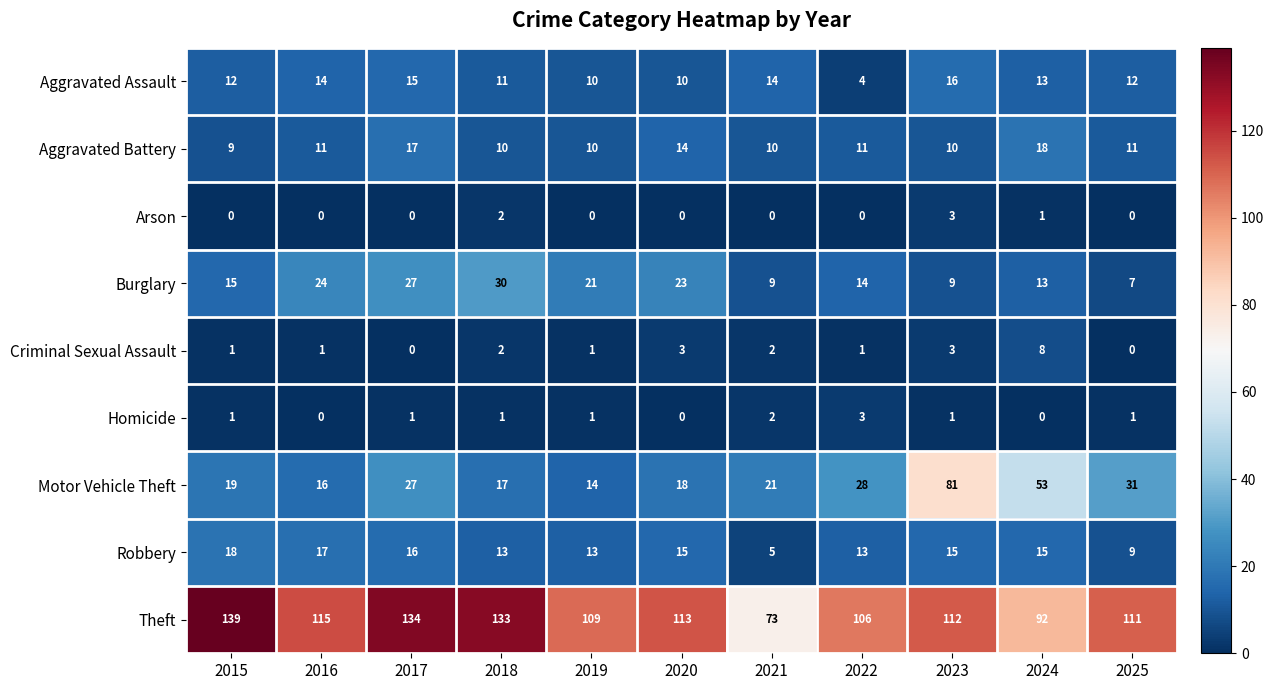

What is the maximum value shown in the chart?

139